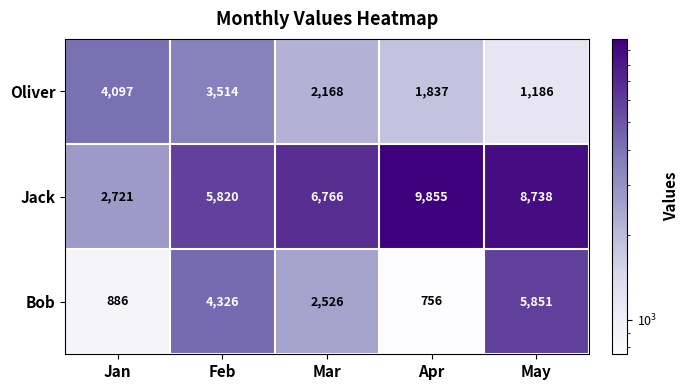

List the series in order of their peak value, highest first.

Jack, Bob, Oliver